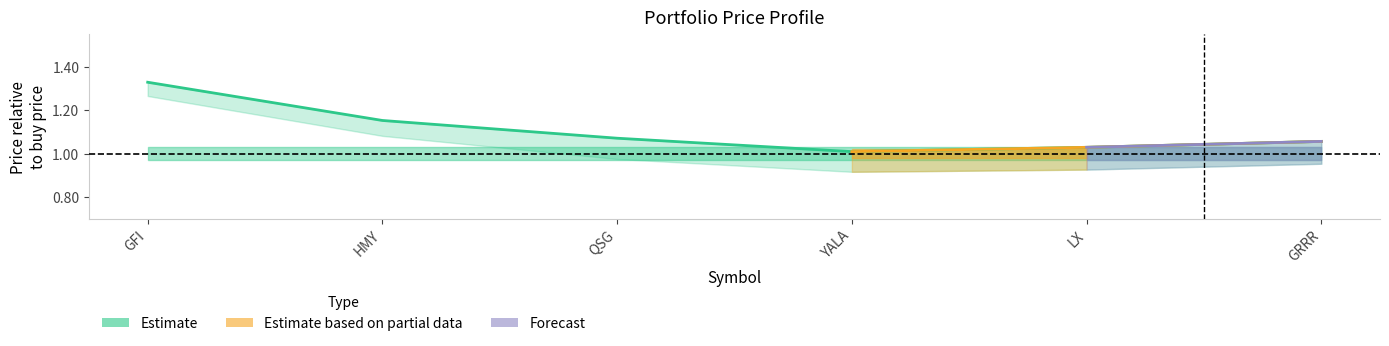

What is the ratio of the value at QSG to the value at GFI?

0.8